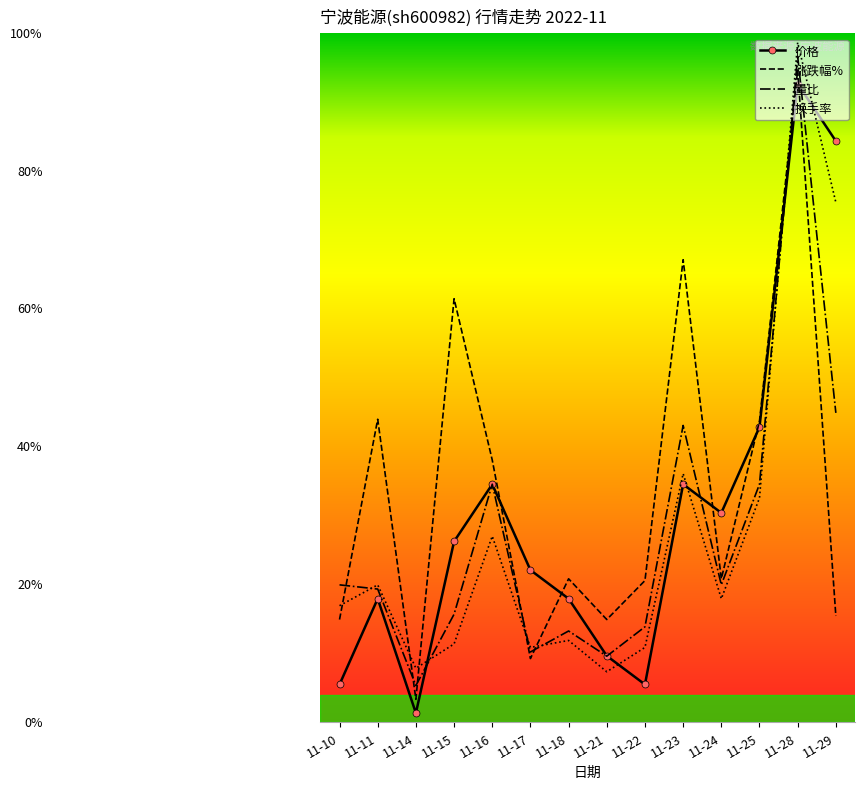

Where do 涨跌幅% and 换手率 first cross each other?

11-10 and 11-11